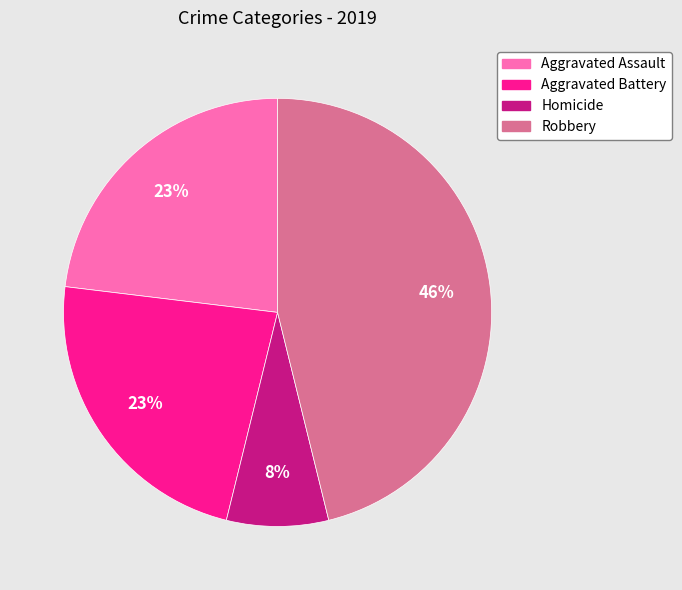

To the nearest percent, what is the combined percentage of Robbery and Homicide?

54%